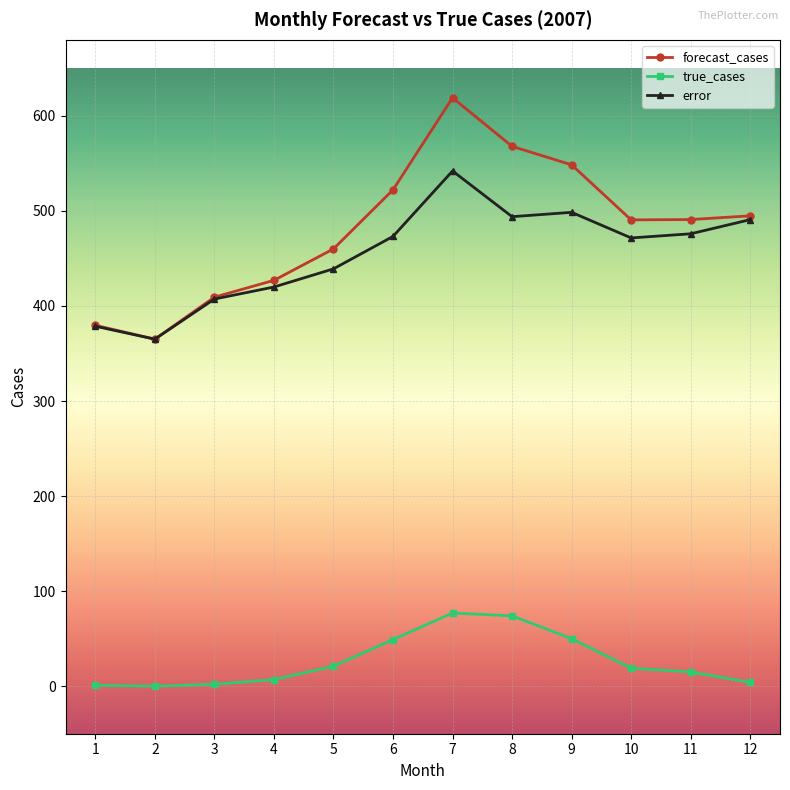

At how many categories does at least one series exceed 500?

4